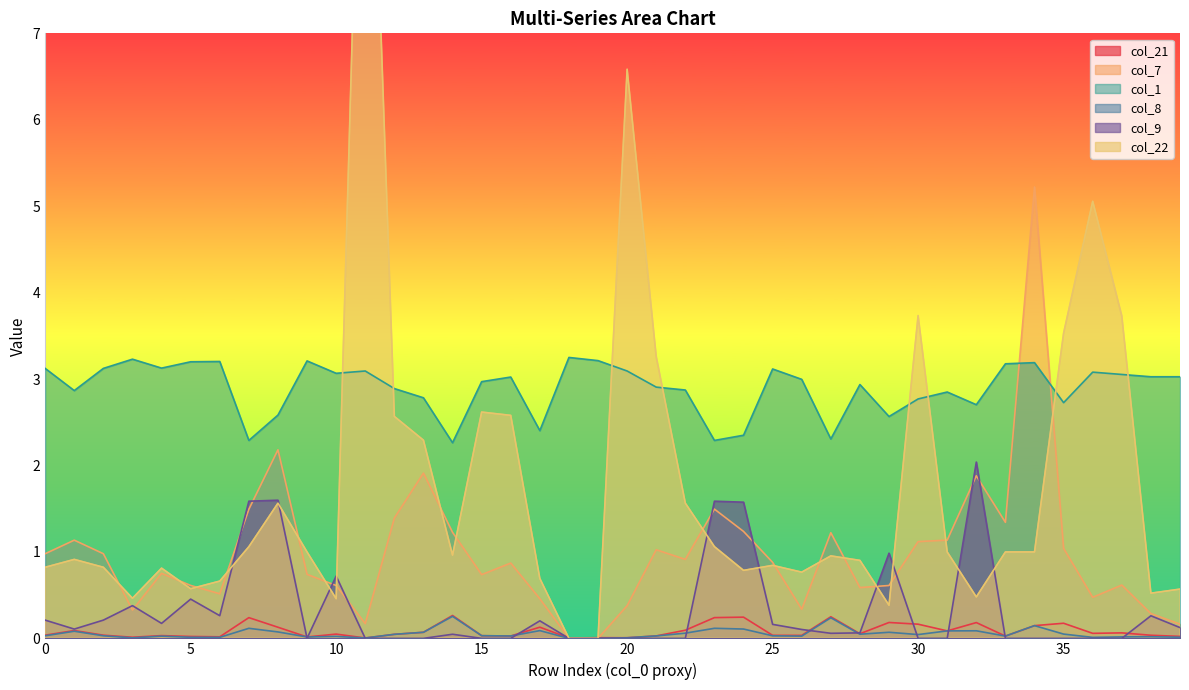

True or false: col_21 and col_1 intersect in this chart.

False